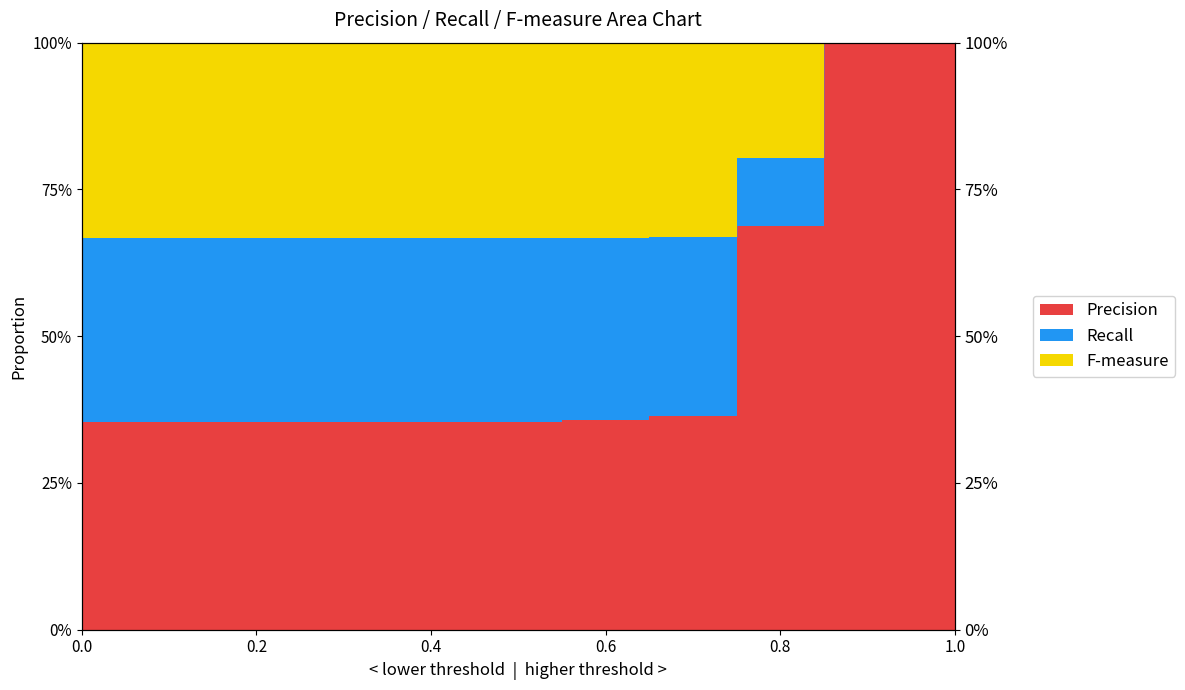

What is the difference between the maximum and second lowest values in the F-measure series?

0.3